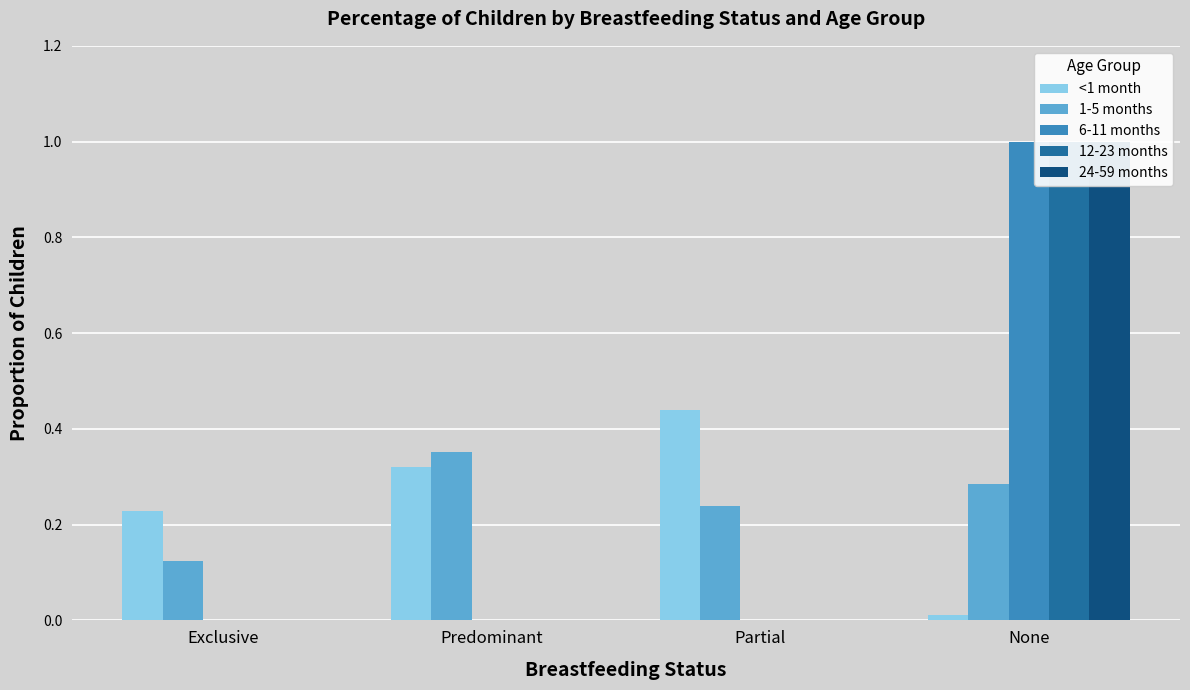

The <1 month series shows 0.2 at Exclusive. True or false?

True